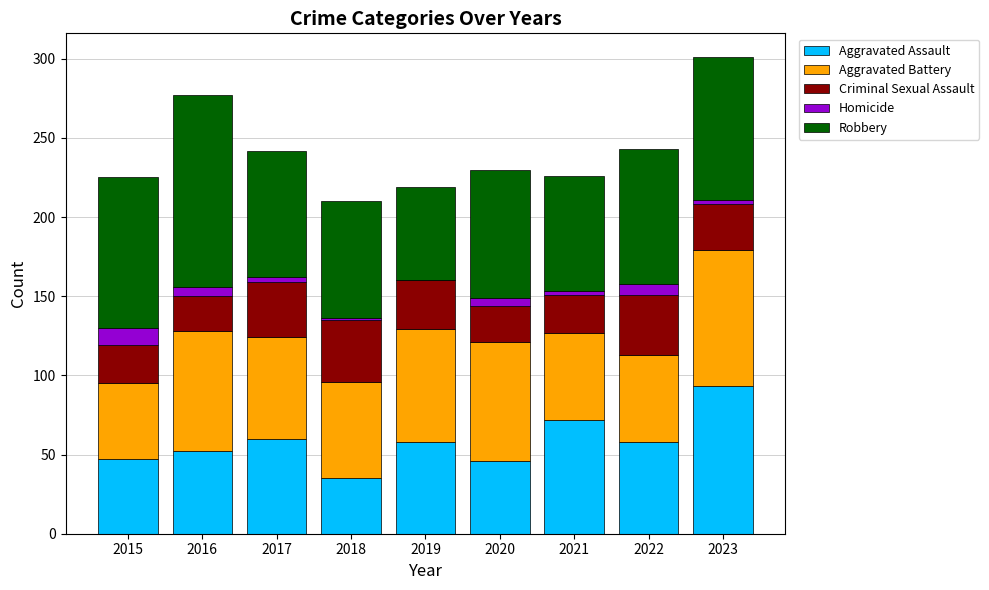

What is the maximum value for Aggravated Assault?

93